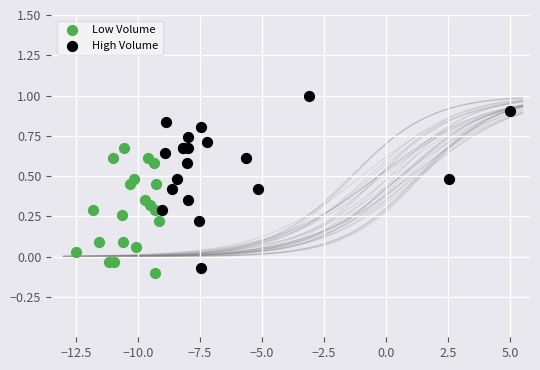

Which series has the widest spread of Y values?

High Volume